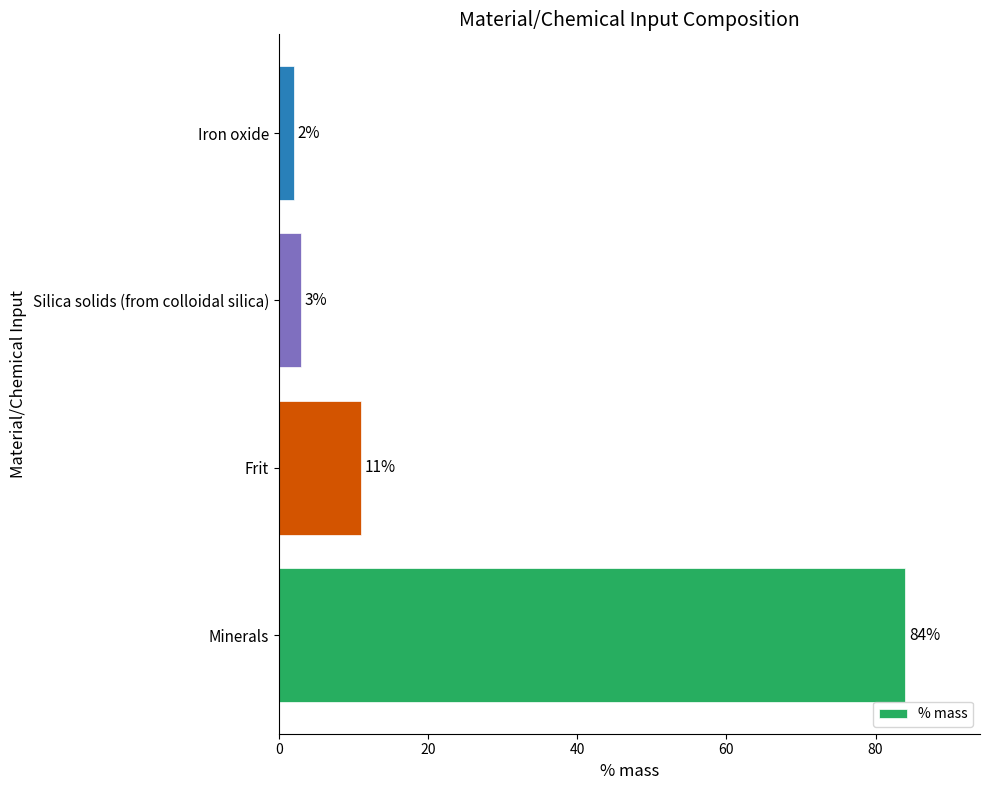

Rank the categories by value from highest to lowest.

Minerals, Frit, Silica solids (from colloidal silica), Iron oxide